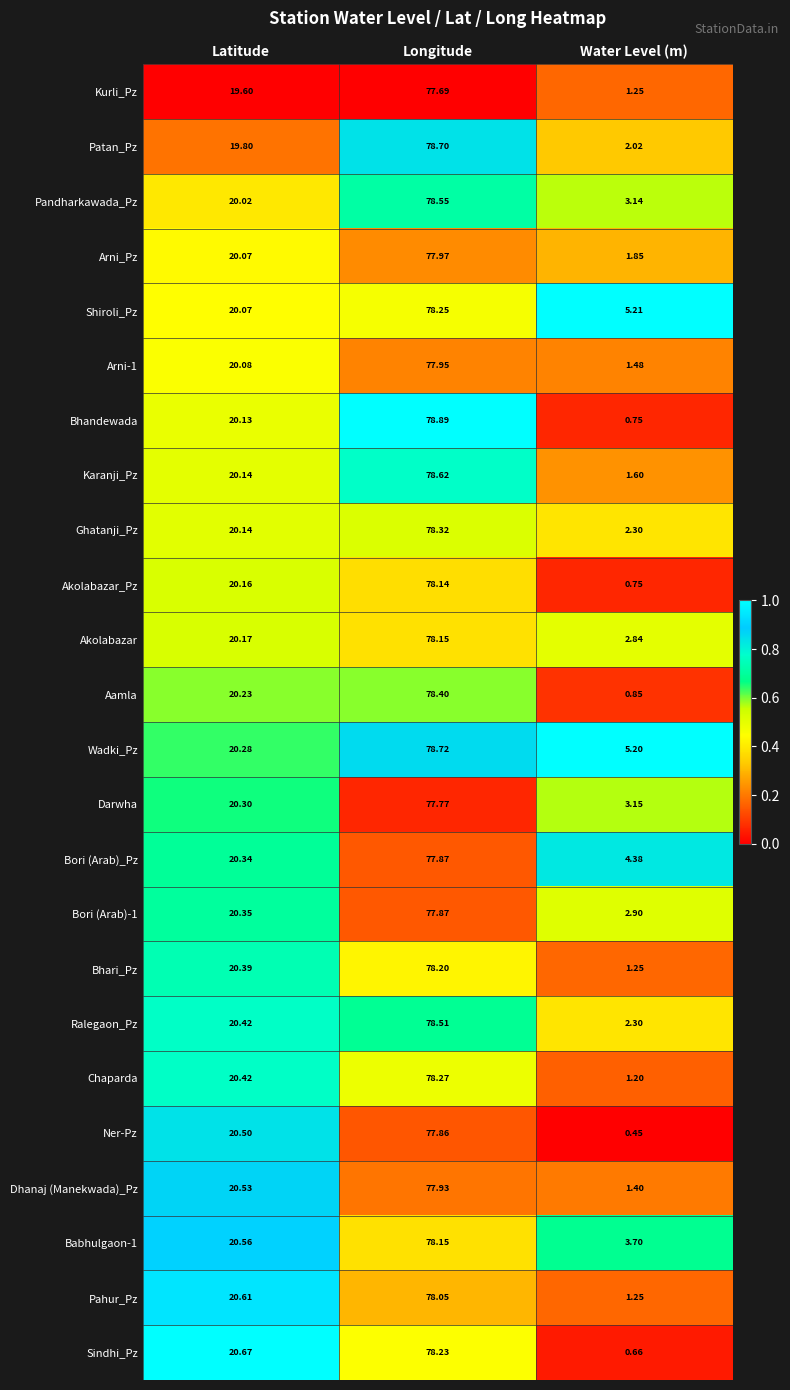

Where is Akolabazar_Pz nearest to the value 39?

Latitude